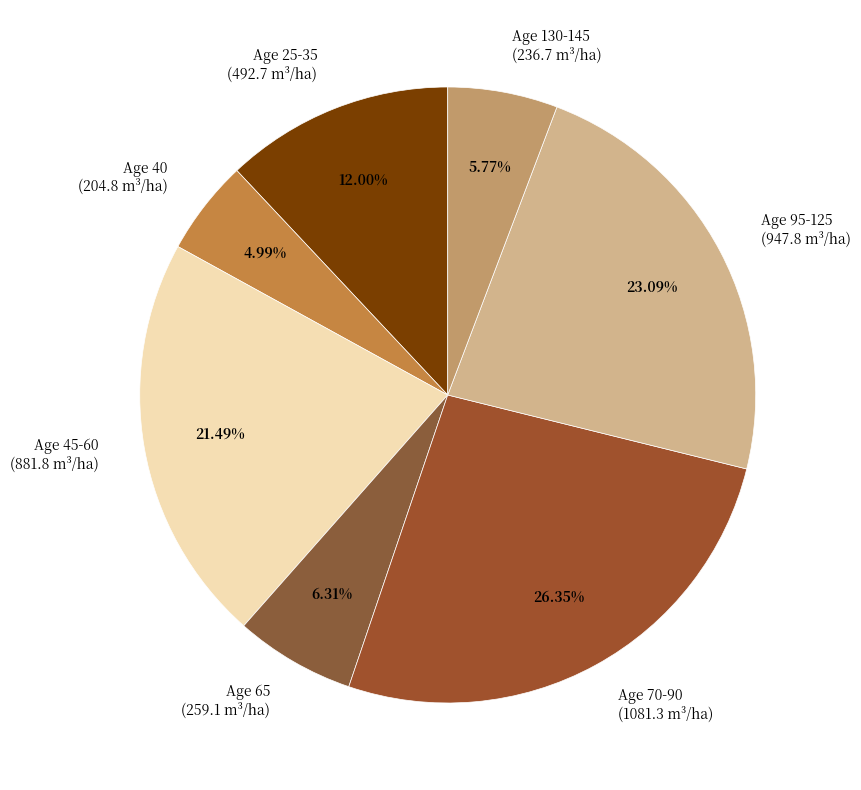

Does Age 70-90 account for over 50% of the chart?

No